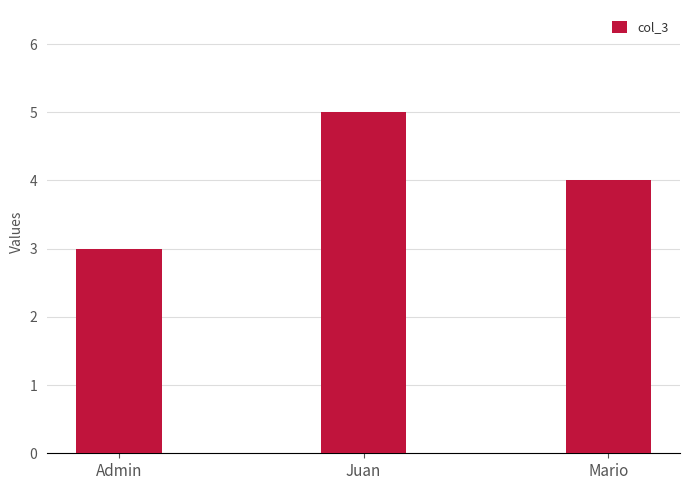

What is the label of the 2nd bar from the left?

Juan